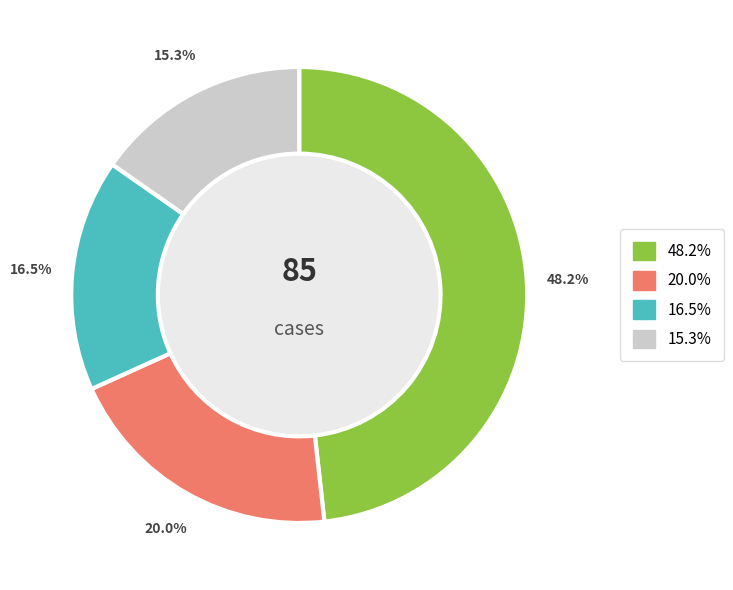

Is there a majority slice in this chart?

No